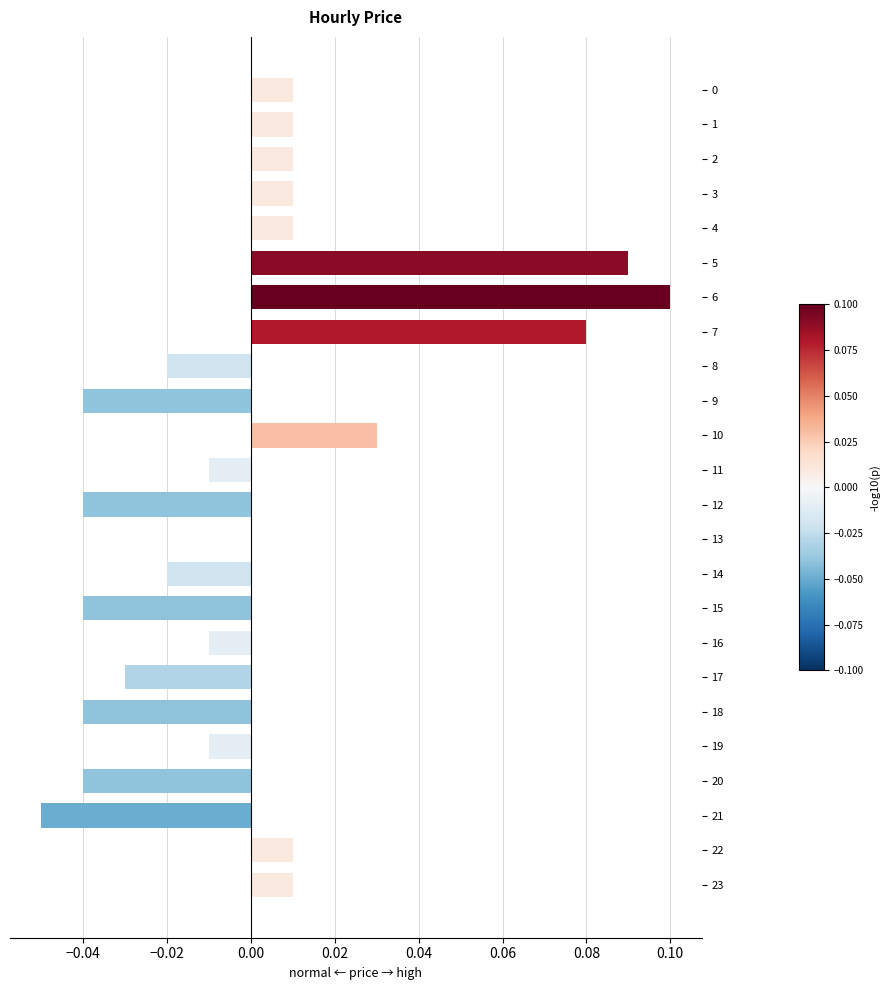

The value at 11 is -0.0. True or false?

True